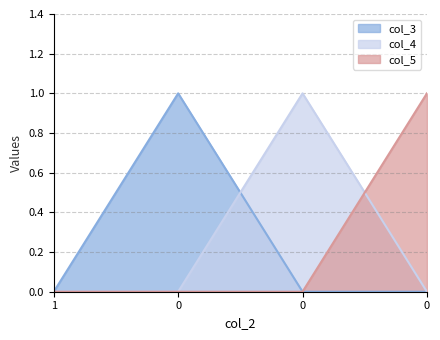

Count the number of data series in this chart.

3